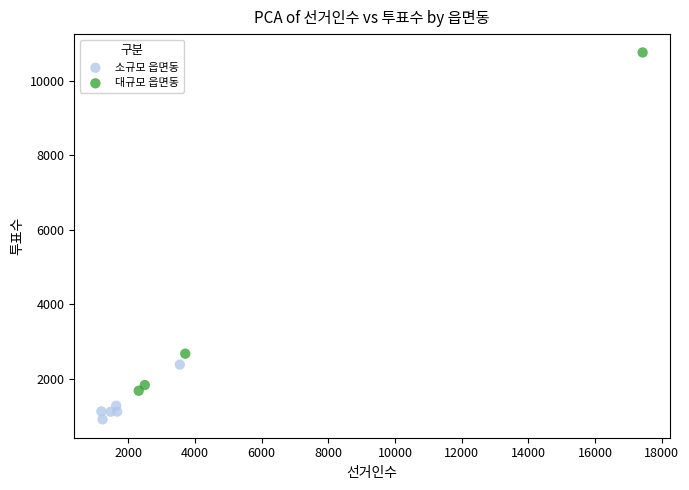

Which series reaches the maximum Y coordinate?

대규모 읍면동